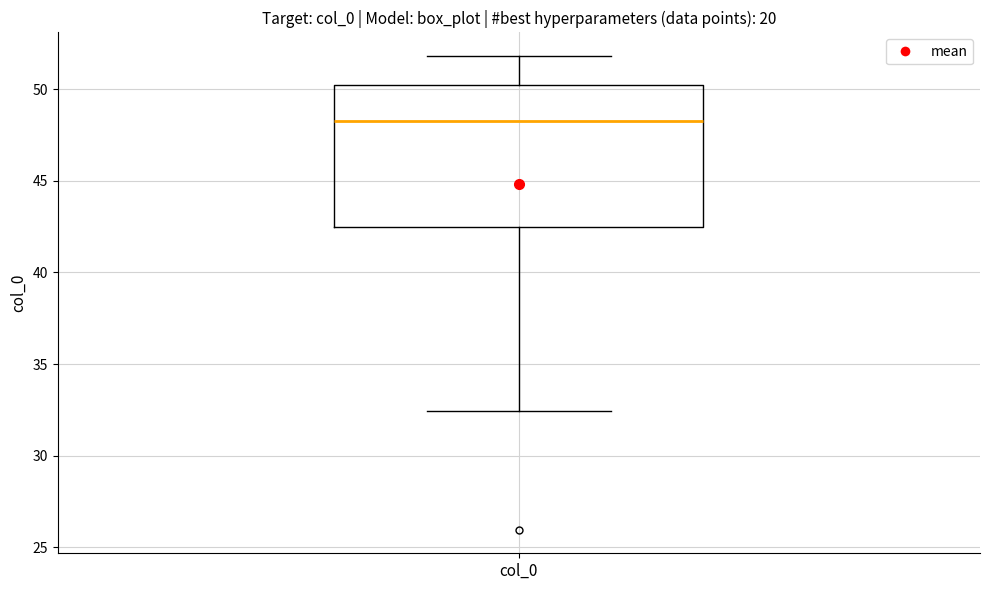

Transcribe this box plot: give where the median line is, the range the box spans, and where the two whiskers end, as read against the y-axis. The values are not printed on the chart, so give them approximately, as read against the axis.

median 48.5, box 42.5 to 50.0, whiskers 32.5 to 52.0